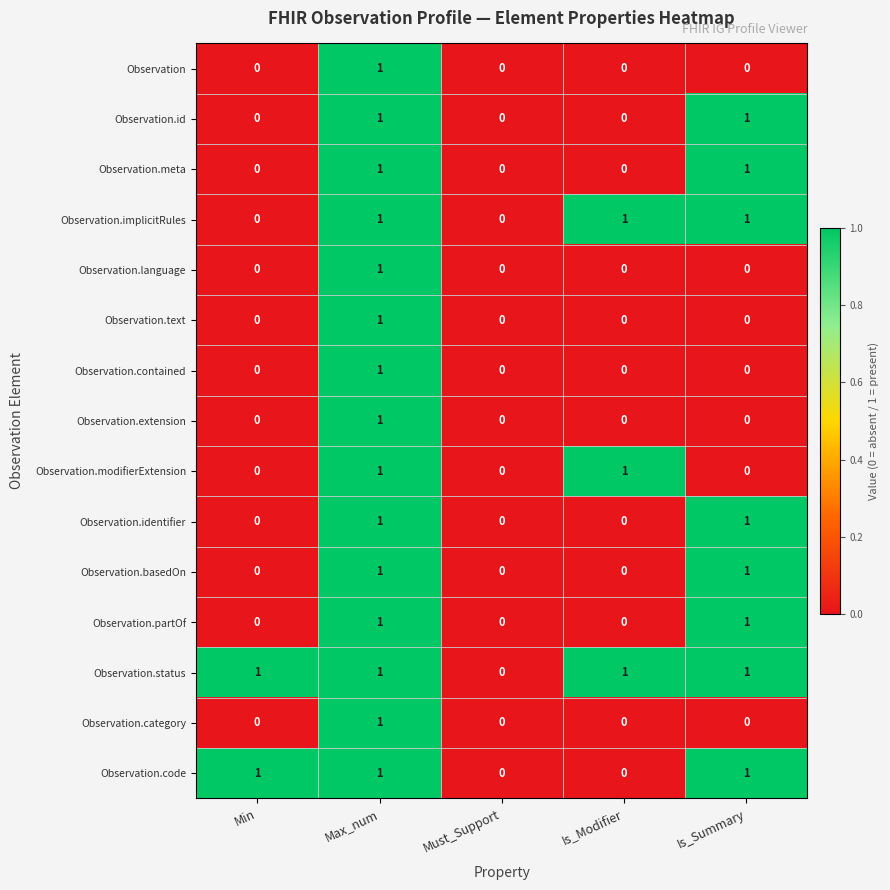

What is the sum of all Observation.implicitRules values?

3